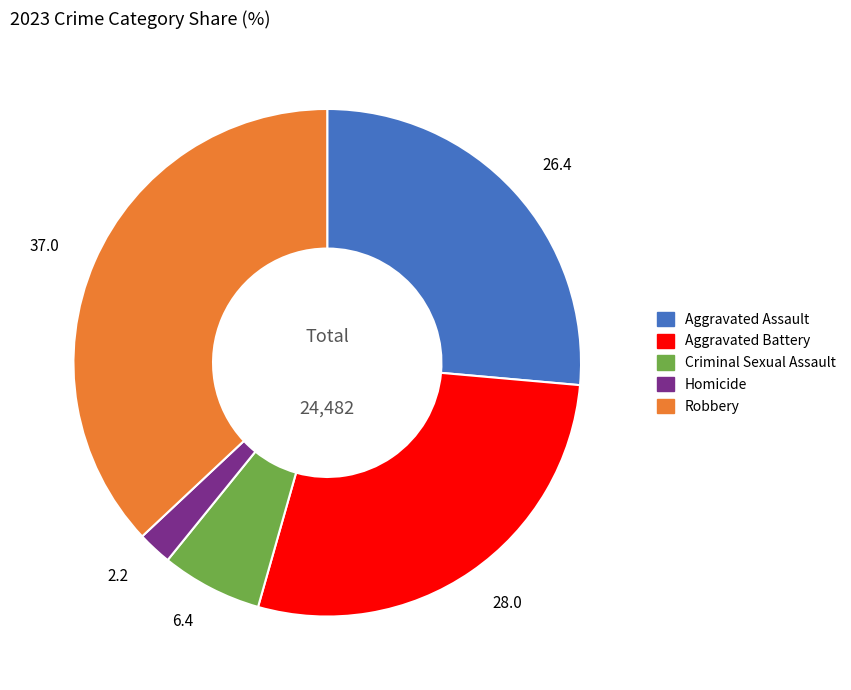

Rank the categories by value from lowest to highest.

Homicide, Criminal Sexual Assault, Aggravated Assault, Aggravated Battery, Robbery